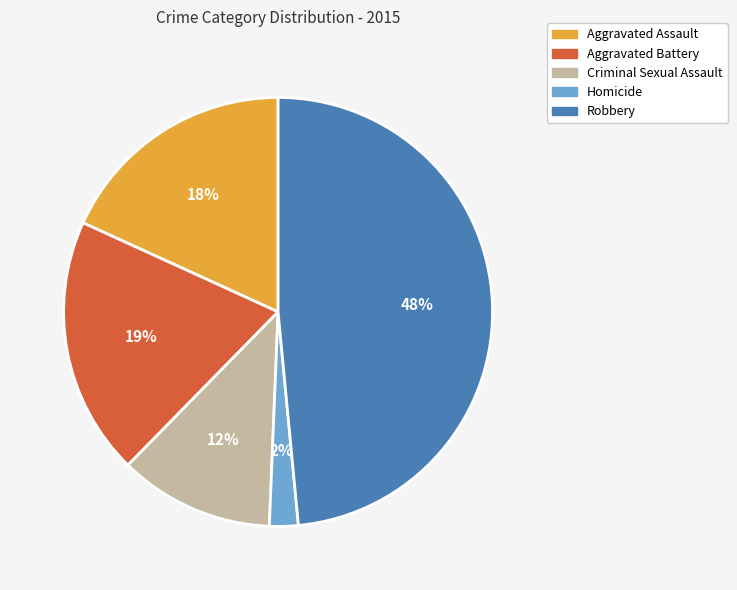

Does any single category account for the majority?

No